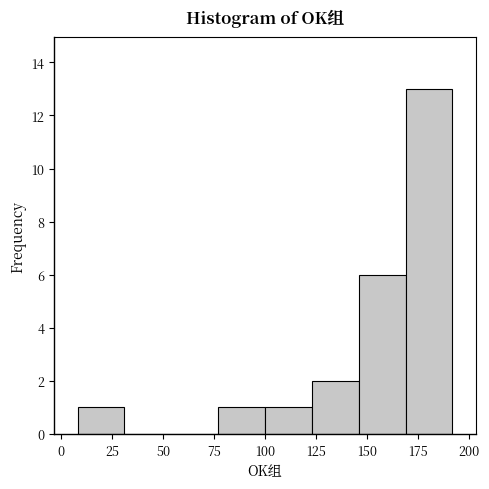

Reading left to right, list every bar in this chart as the range it spans on the x-axis followed by its height. Neither the bar edges nor the heights are printed on the chart, so give them approximately, as read against the axes.

8 to 31: 1
31 to 54: 0
54 to 77: 0
77 to 100: 1
100 to 123: 1
123 to 146: 2
146 to 169: 6
169 to 192: 13